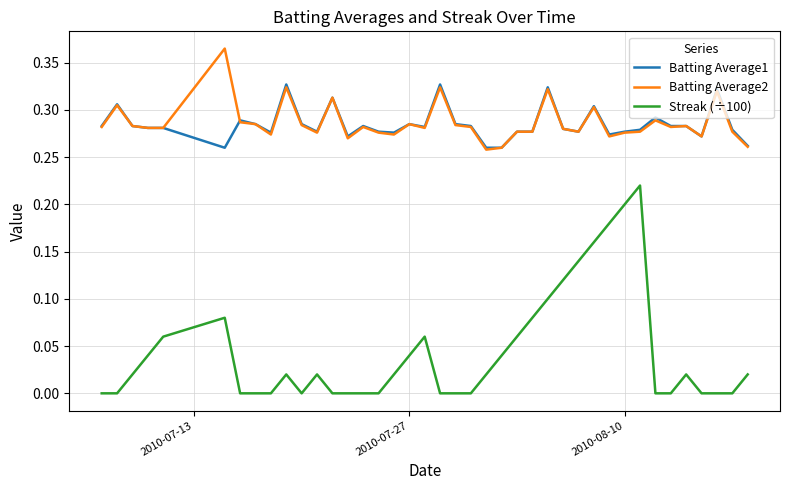

What is the sum of all Batting Average2 values?

11.5